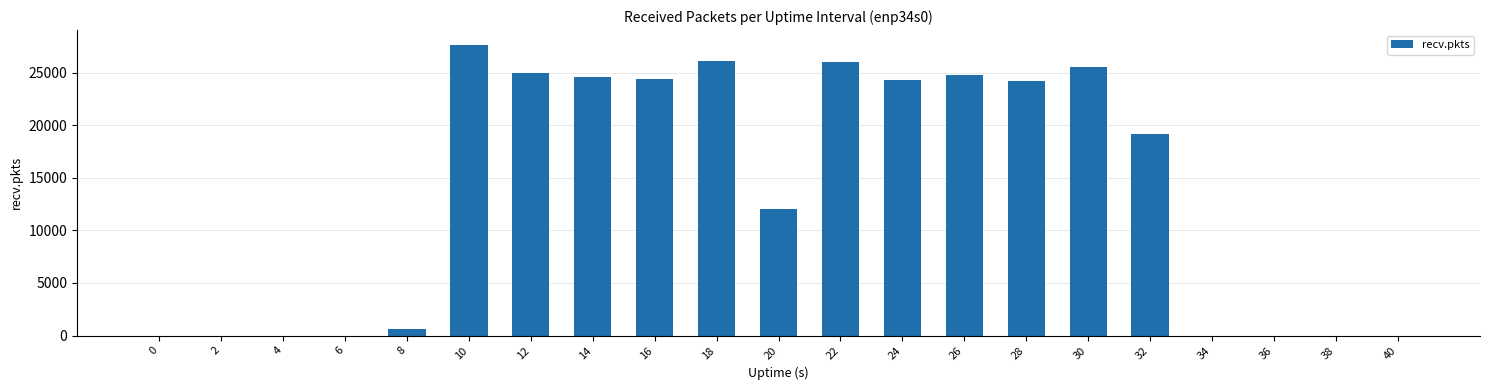

What is the sum of all values?

284404